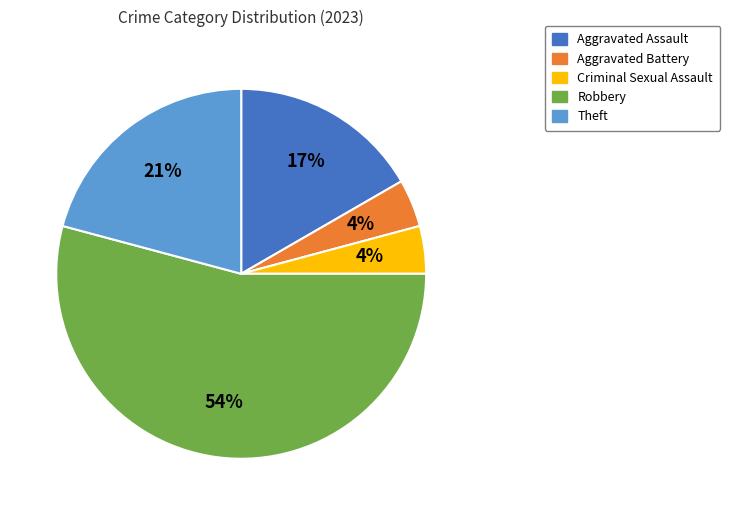

Is the sum of Aggravated Assault and Theft greater than half?

No